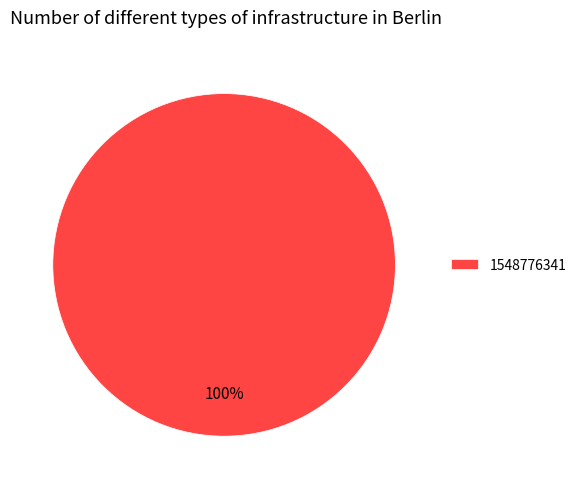

Rank the categories by value from lowest to highest.

1548776341